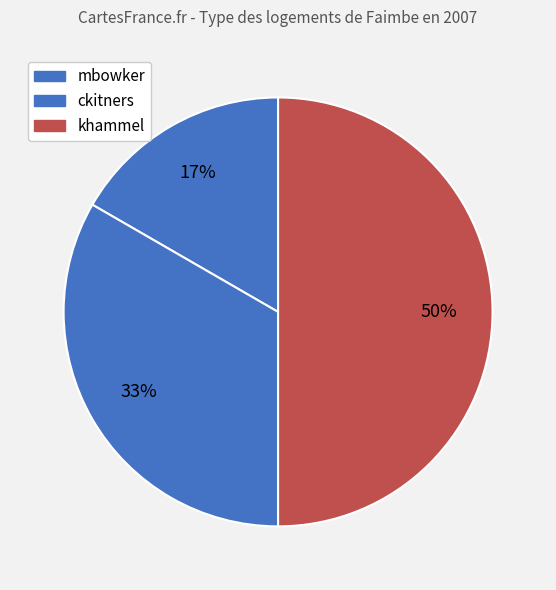

To the nearest percent, what percentage of the pie is khammel?

50%